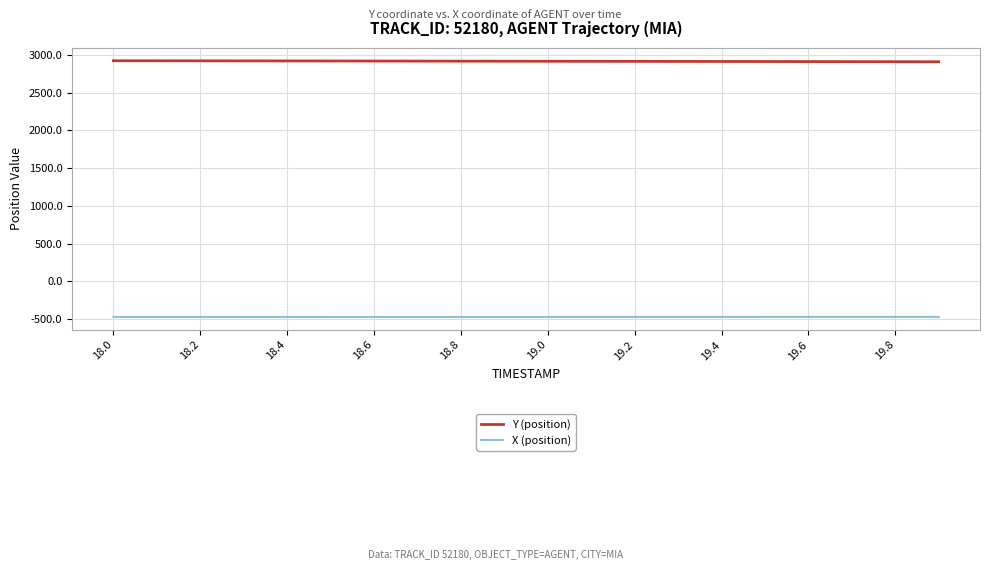

List the series in order of their overall mean, highest first.

Y (position), X (position)